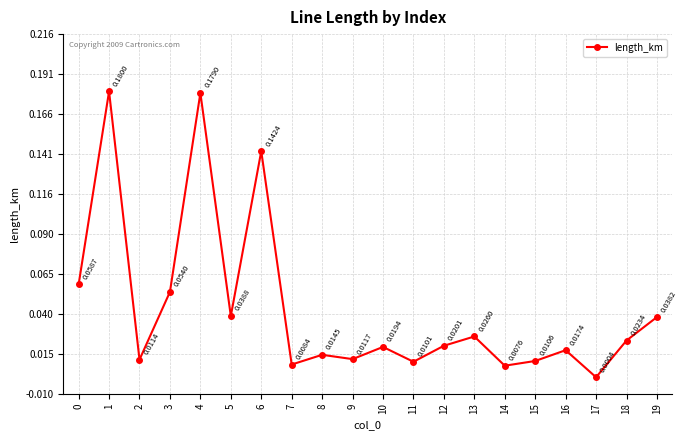

What is the sum of all values?

0.9